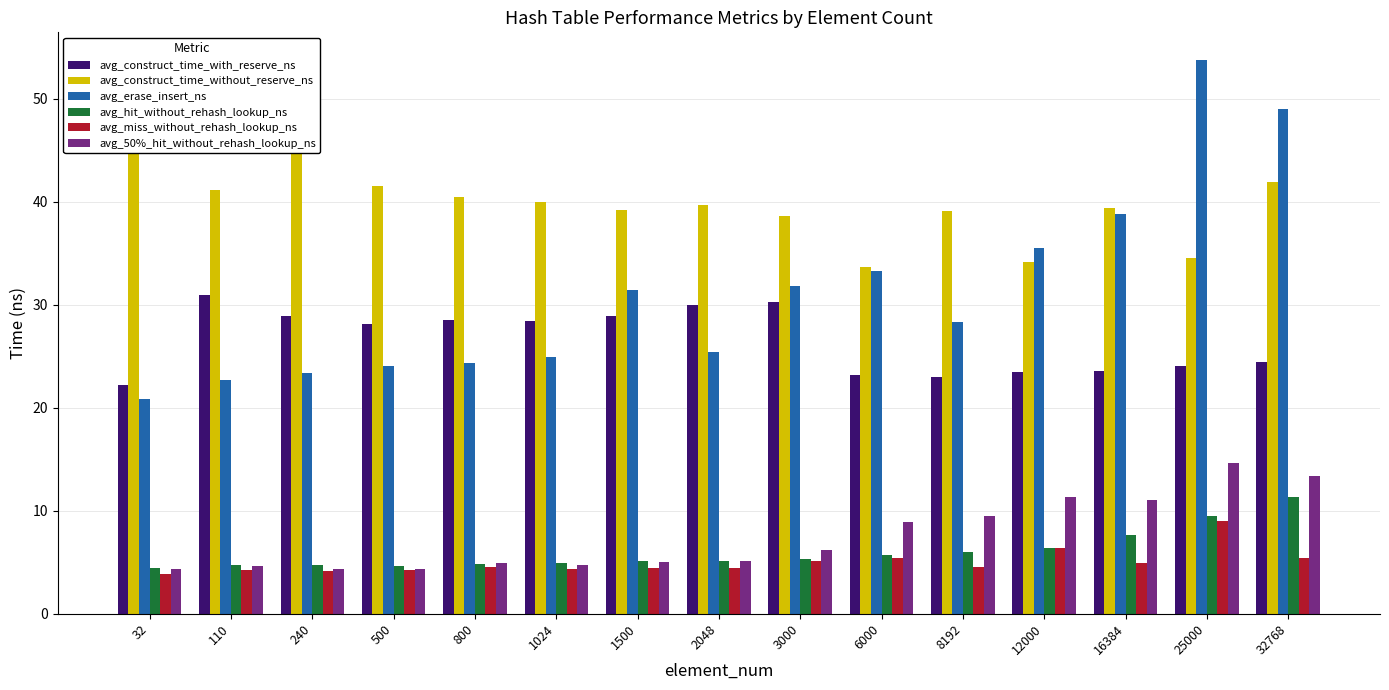

Is the value of avg_hit_without_rehash_lookup_ns at 25000 greater than the value of avg_construct_time_with_reserve_ns at 110?

No